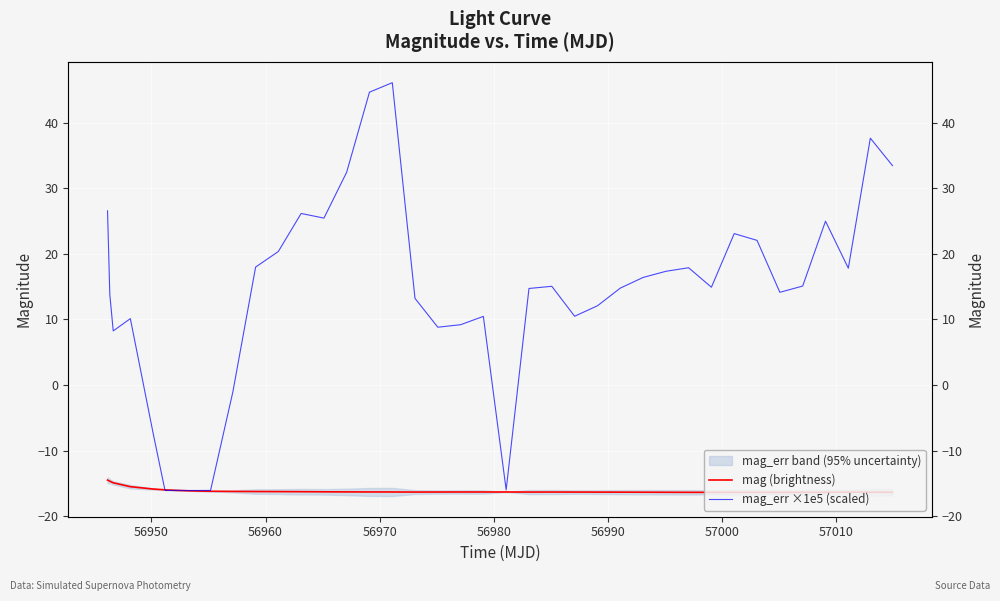

Which series has the largest range (max minus min)?

mag_err ×1e5 (scaled)